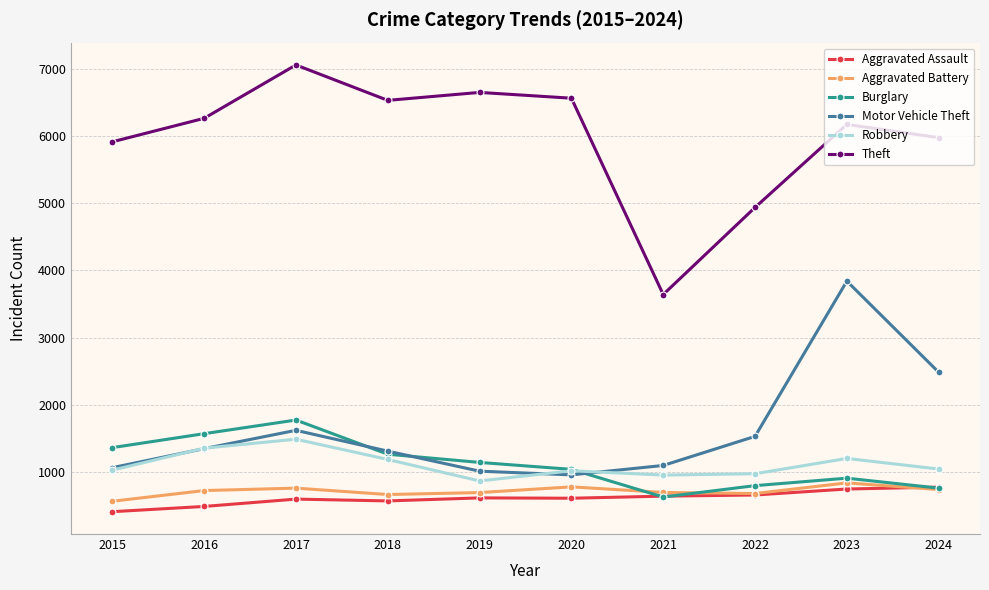

True or false: Aggravated Battery has more than 1 points higher than both neighbors.

True